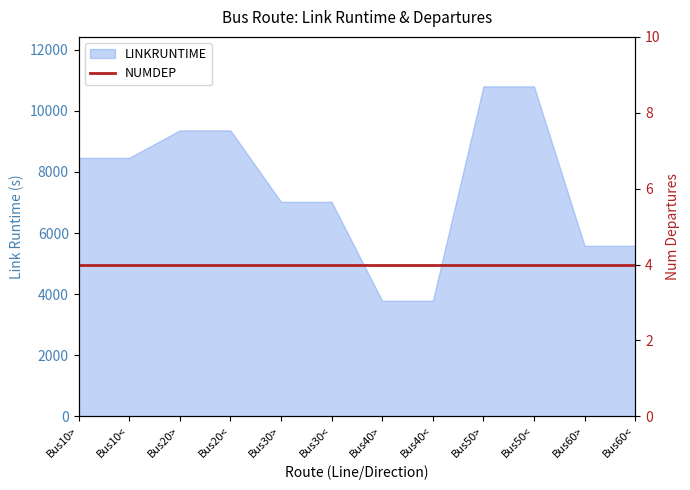

What position from the right is Bus40>?

6